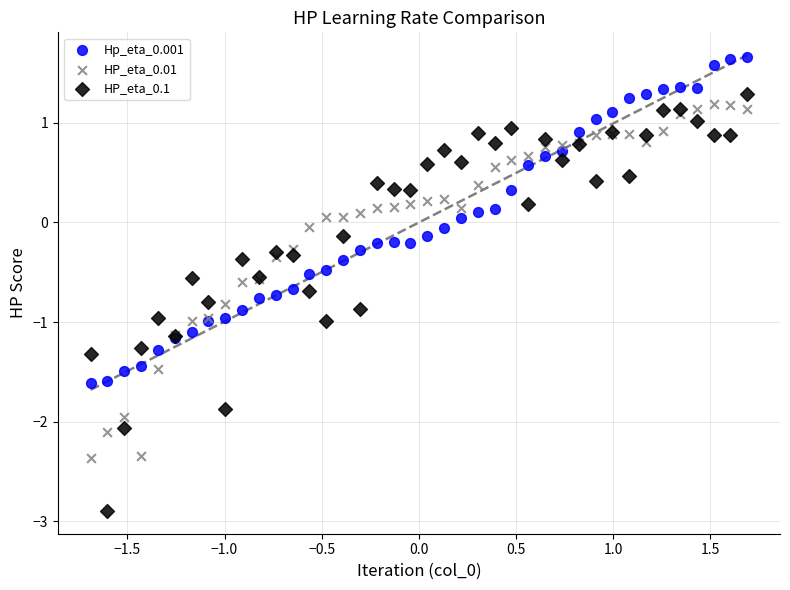

What are all the series names shown in the legend?

Hp_eta_0.001, HP_eta_0.01, HP_eta_0.1